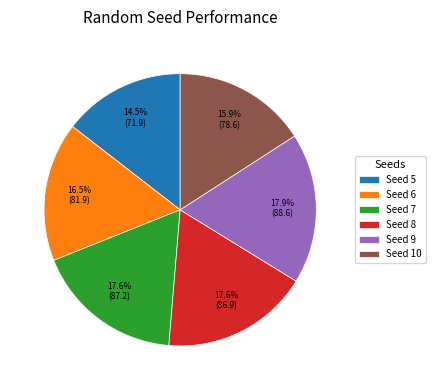

Combined, do Seed 7 and Seed 10 account for over 50%?

No